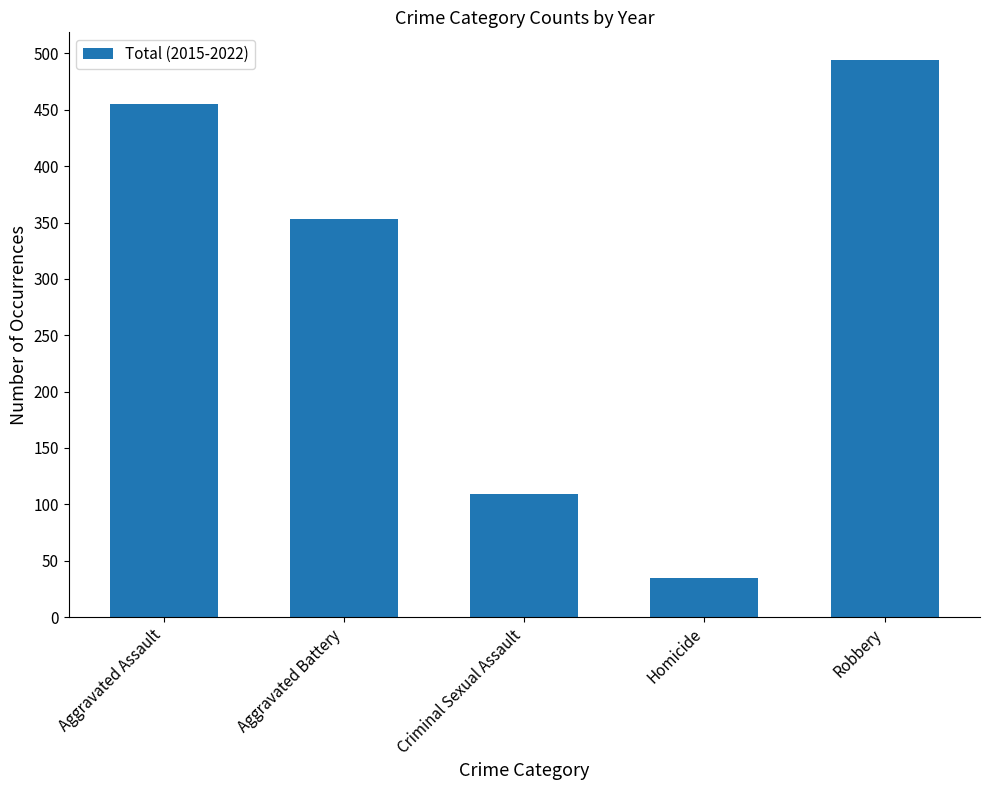

What is the label of the 1st bar from the right?

Robbery